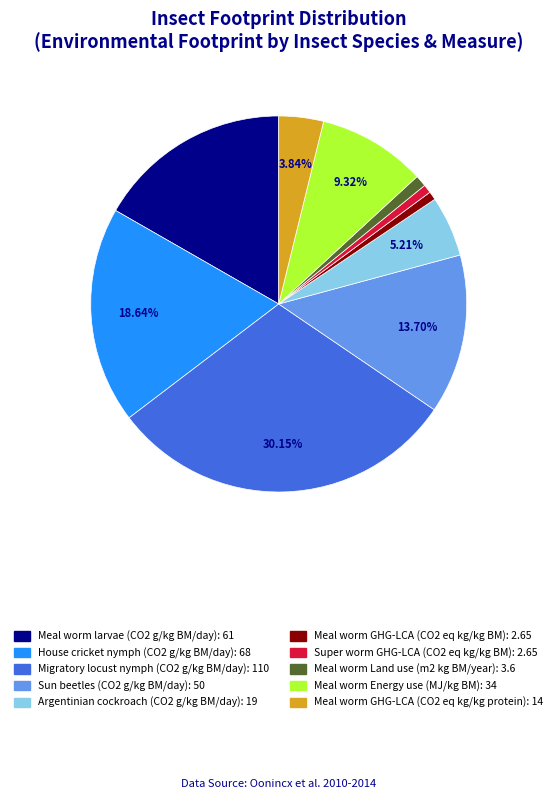

Which slice is the largest?

Migratory locust nymph (CO2 g/kg BM/day)